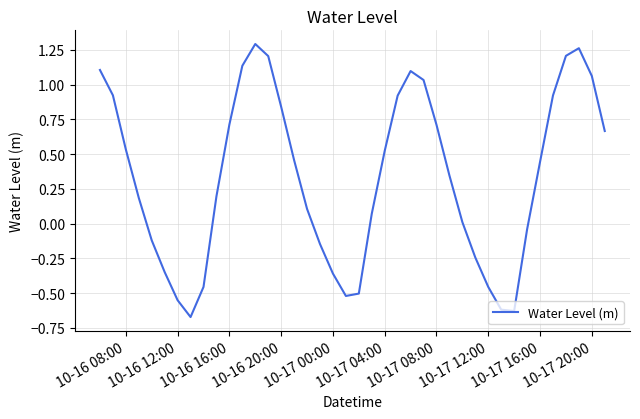

What is the difference between the maximum and minimum values?

2.0